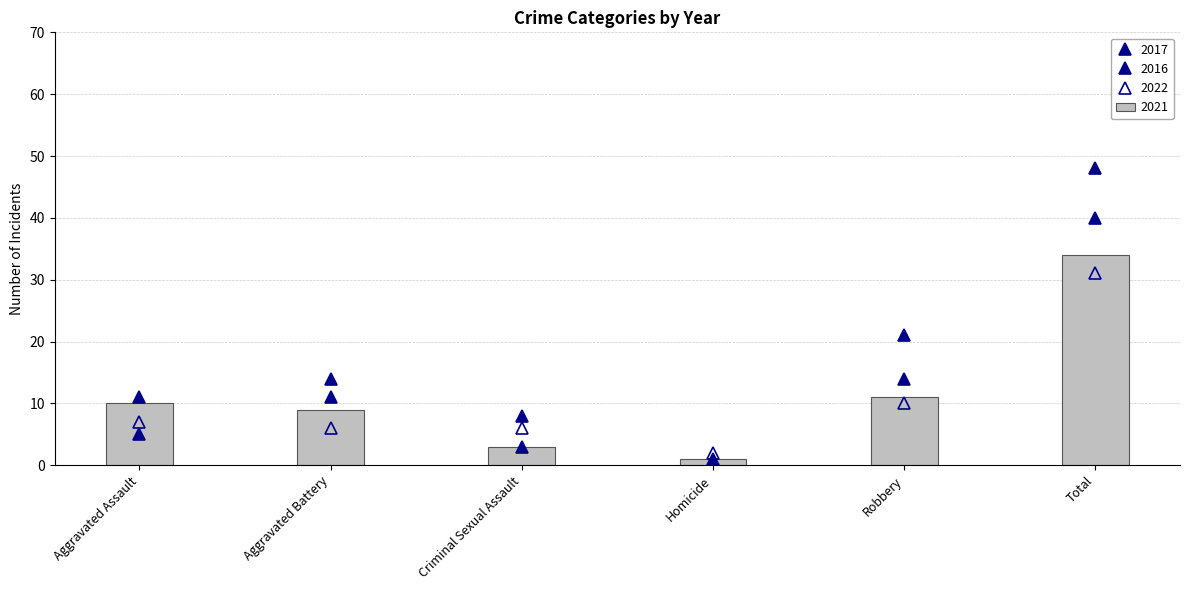

List the labels in order of 2016 value, largest first.

Total, Robbery, Aggravated Battery, Aggravated Assault, Criminal Sexual Assault, Homicide